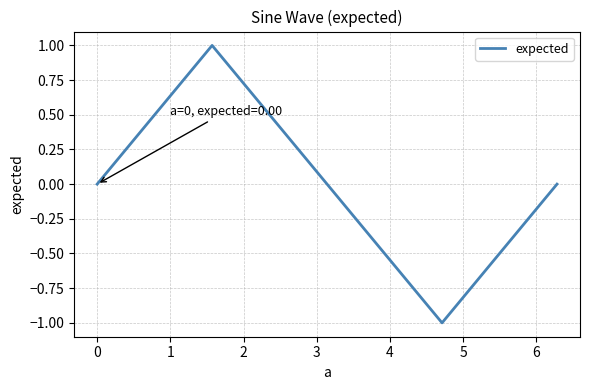

Does the chart have visible grid lines?

Yes